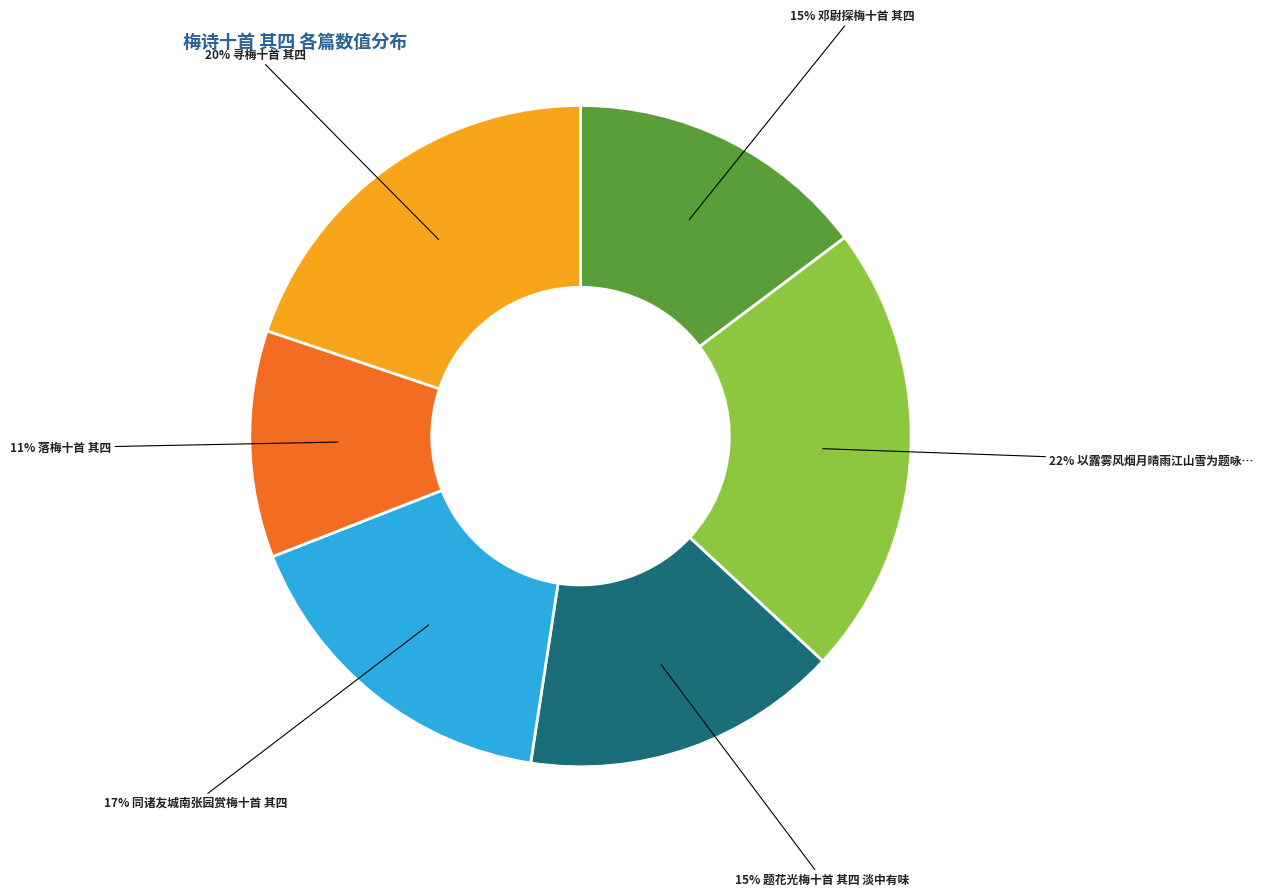

Does any single category account for the majority?

No